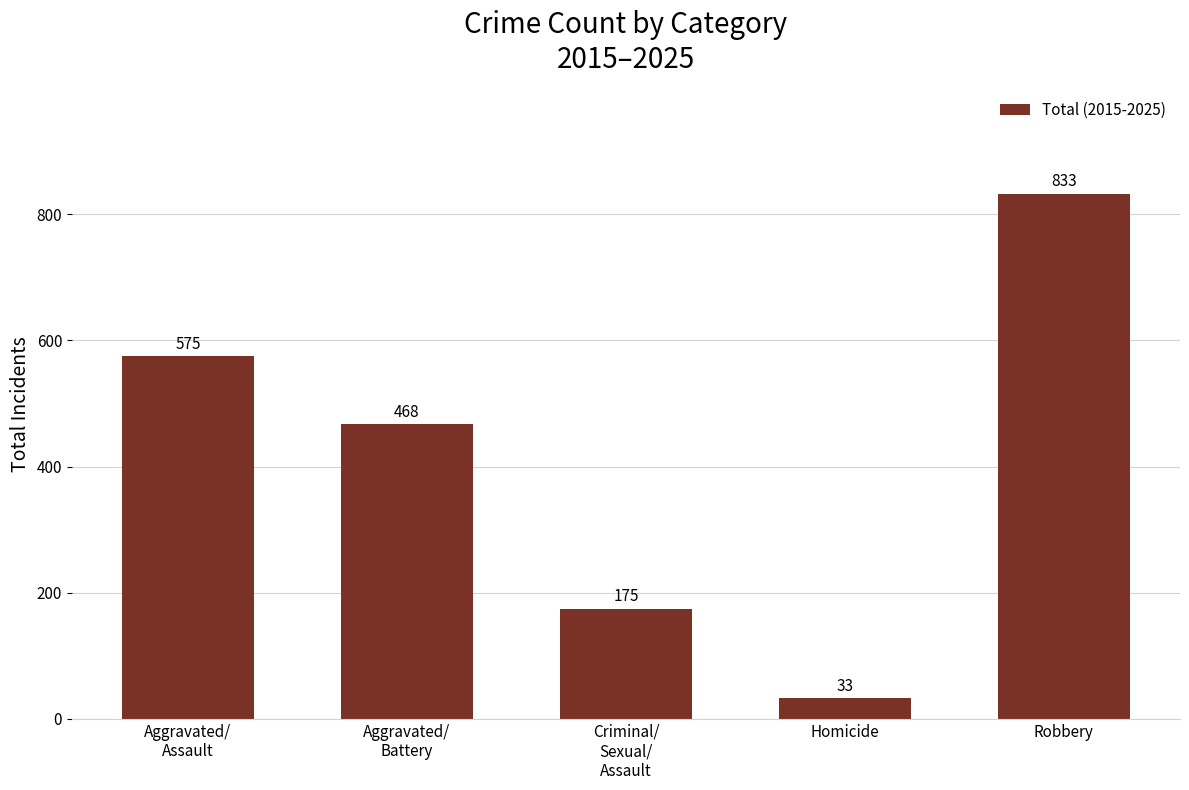

The value at Robbery is 833. True or false?

True